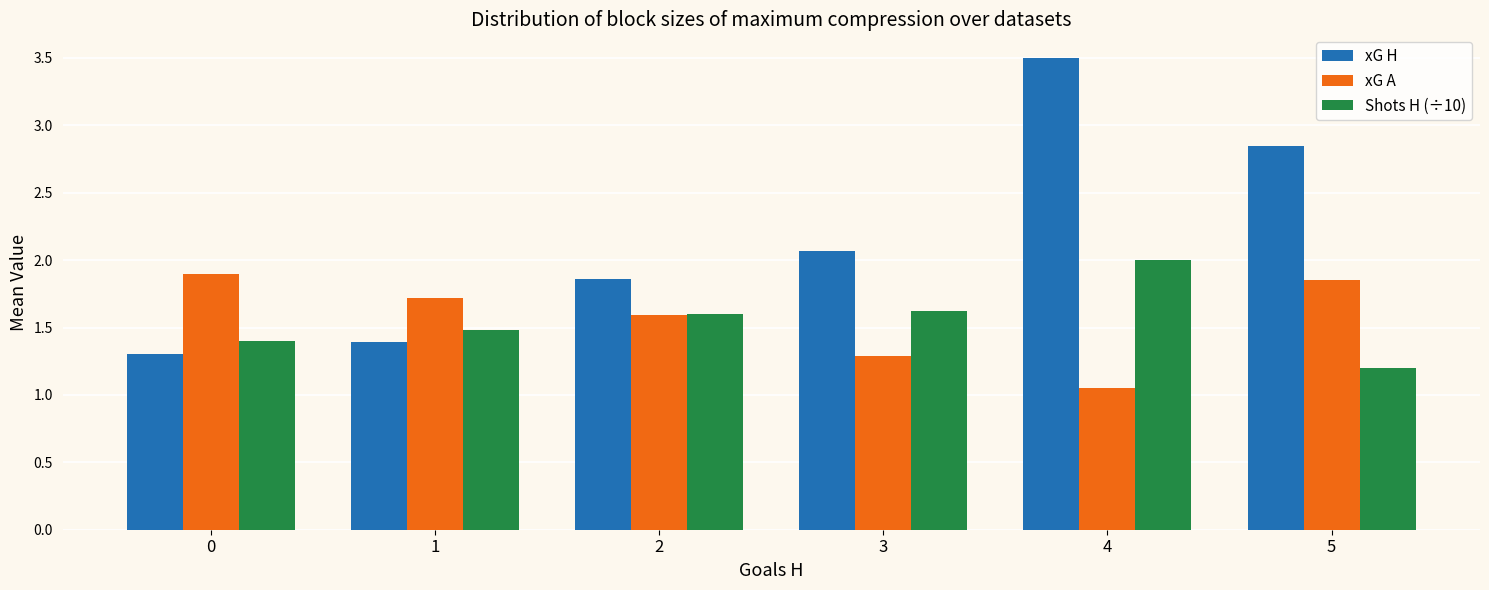

What is the average value of the Shots H (÷10) series?

1.6